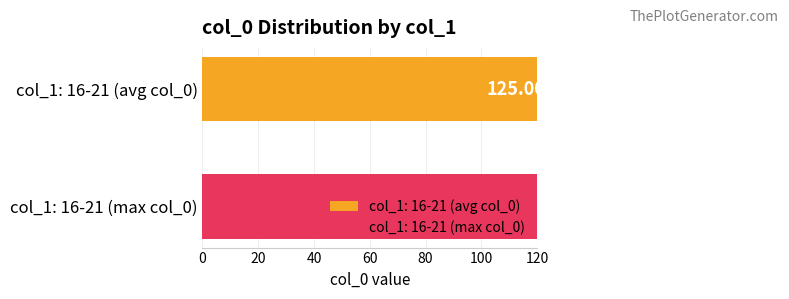

True or false: Max col_0 has a value of 125 at 16.

False